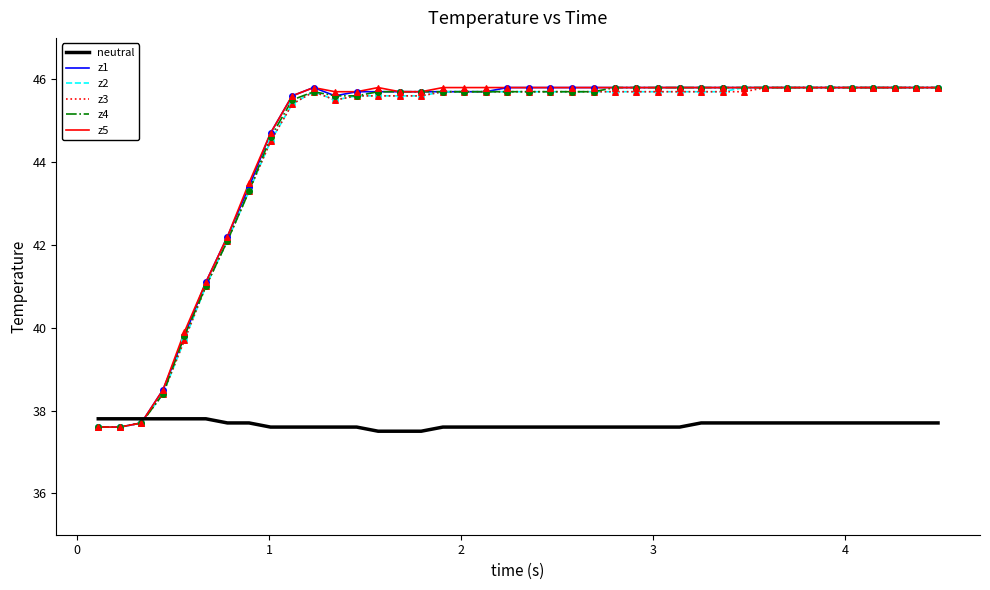

What are all the series names shown in the legend?

neutral, z1, z2, z3, z4, z5